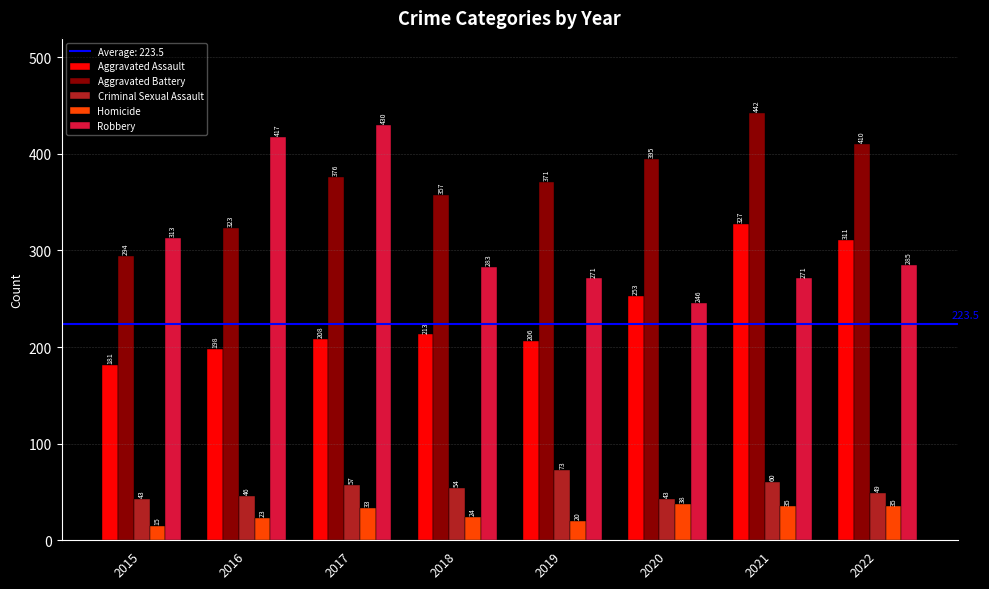

Which series changed the most between 2015 and 2018?

Aggravated Battery